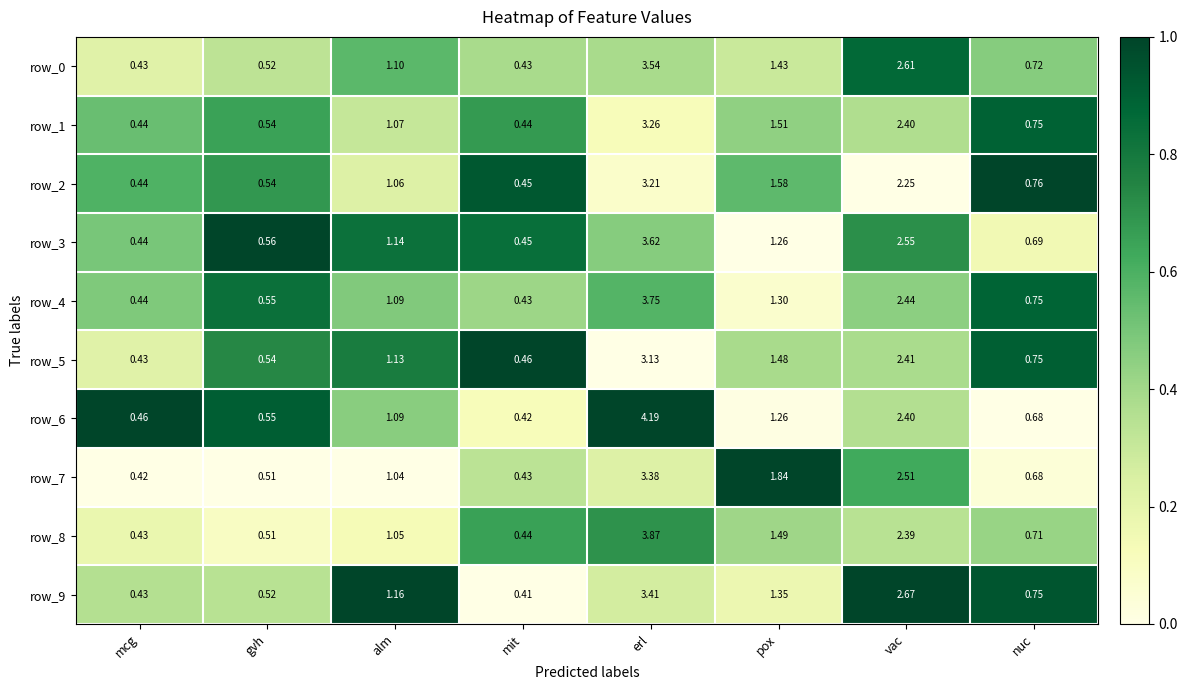

What is the sum of all row_3 values?

10.7